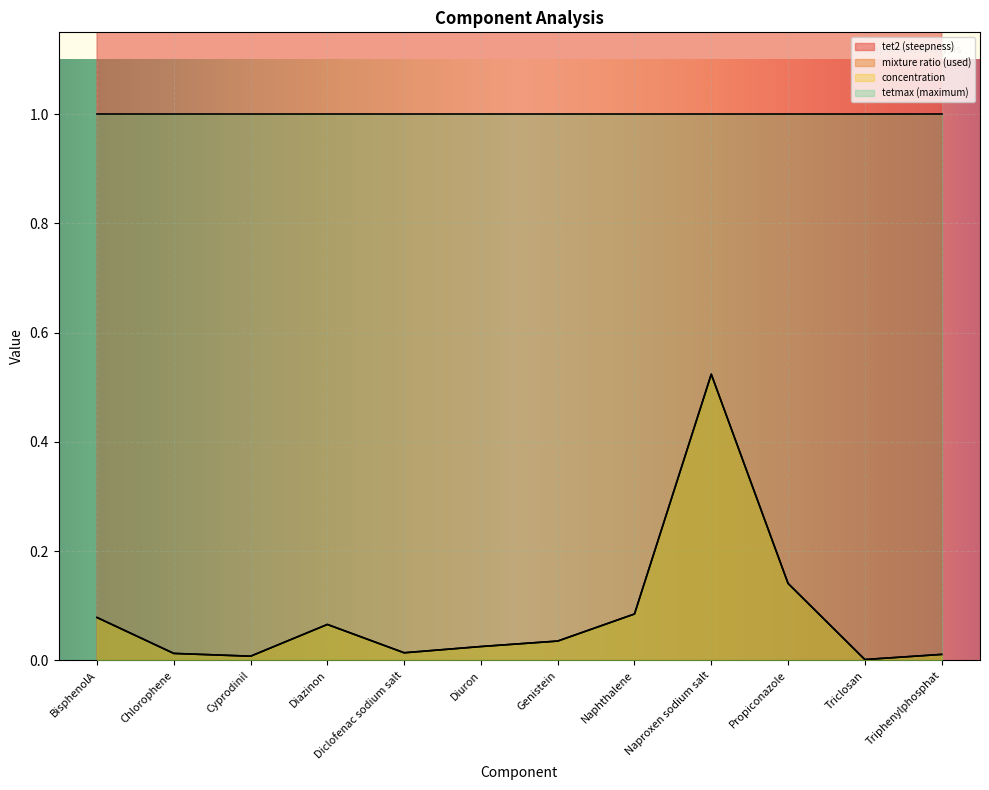

Which series changed the most between Cyprodinil and Propiconazole?

tet2 (steepness)